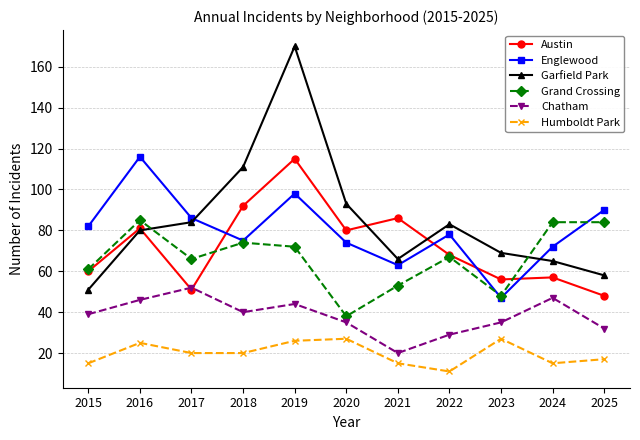

At how many categories does at least one series exceed 79?

10